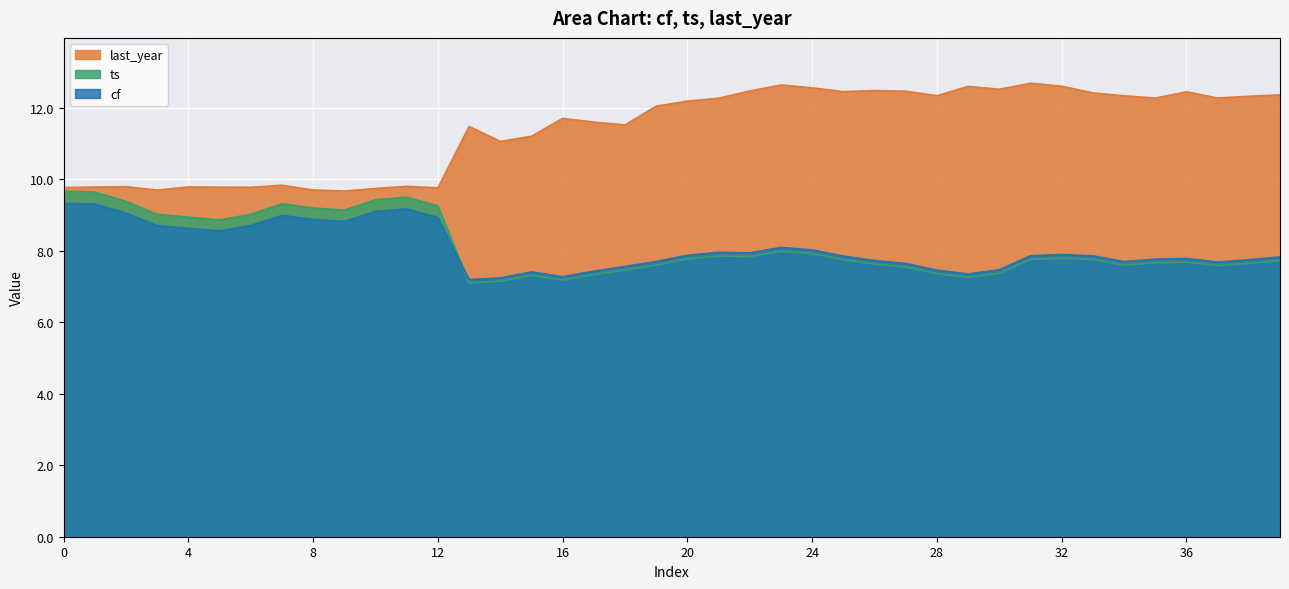

Reading left to right, extract all data points from this chart.

cf: 0=9.3	1=9.3	2=9.1	3=8.7	4=8.6	5=8.6	6=8.7	7=9.0	8=8.9	9=8.8	10=9.1	11=9.2	12=8.9	13=7.2	14=7.2	15=7.4	16=7.3	17=7.4	18=7.6	19=7.7	20=7.9	21=8.0	22=7.9	23=8.1	24=8.0	25=7.8	26=7.7	27=7.6	28=7.5	29=7.4	30=7.5	31=7.9	32=7.9	33=7.9	34=7.7	35=7.8	36=7.8	37=7.7	38=7.7	39=7.8
ts: 0=9.7	1=9.6	2=9.4	3=9.0	4=8.9	5=8.9	6=9.0	7=9.3	8=9.2	9=9.1	10=9.4	11=9.5	12=9.3	13=7.1	14=7.1	15=7.3	16=7.2	17=7.3	18=7.5	19=7.6	20=7.8	21=7.9	22=7.8	23=8.0	24=7.9	25=7.7	26=7.6	27=7.5	28=7.4	29=7.3	30=7.4	31=7.8	32=7.8	33=7.8	34=7.6	35=7.7	36=7.7	37=7.6	38=7.6	39=7.7
last_year: 0=9.8	1=9.8	2=9.8	3=9.7	4=9.8	5=9.8	6=9.8	7=9.8	8=9.7	9=9.7	10=9.7	11=9.8	12=9.8	13=11.5	14=11.1	15=11.2	16=11.7	17=11.6	18=11.5	19=12.0	20=12.2	21=12.3	22=12.5	23=12.6	24=12.6	25=12.4	26=12.5	27=12.5	28=12.3	29=12.6	30=12.5	31=12.7	32=12.6	33=12.4	34=12.3	35=12.3	36=12.4	37=12.3	38=12.3	39=12.4